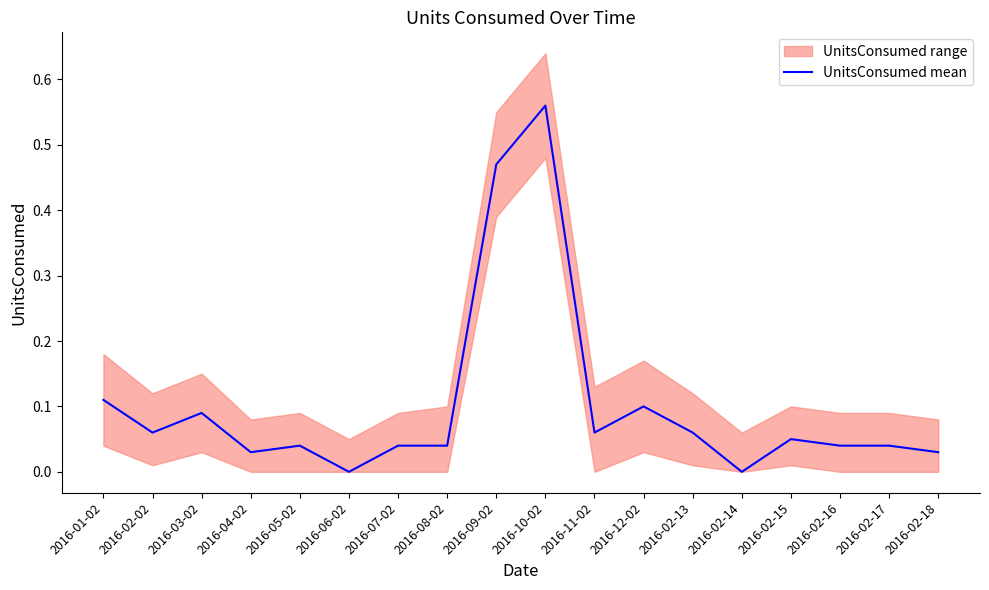

List the labels in order of value, largest first.

2016-10-02, 2016-09-02, 2016-01-02, 2016-12-02, 2016-03-02, 2016-02-02, 2016-11-02, 2016-02-13, 2016-02-15, 2016-05-02, 2016-07-02, 2016-08-02, 2016-02-16, 2016-02-17, 2016-04-02, 2016-02-18, 2016-06-02, 2016-02-14